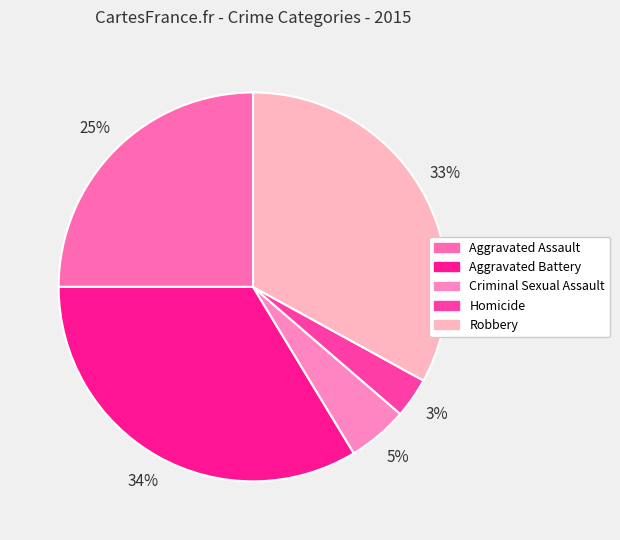

Which category has the smallest portion of the pie?

Homicide